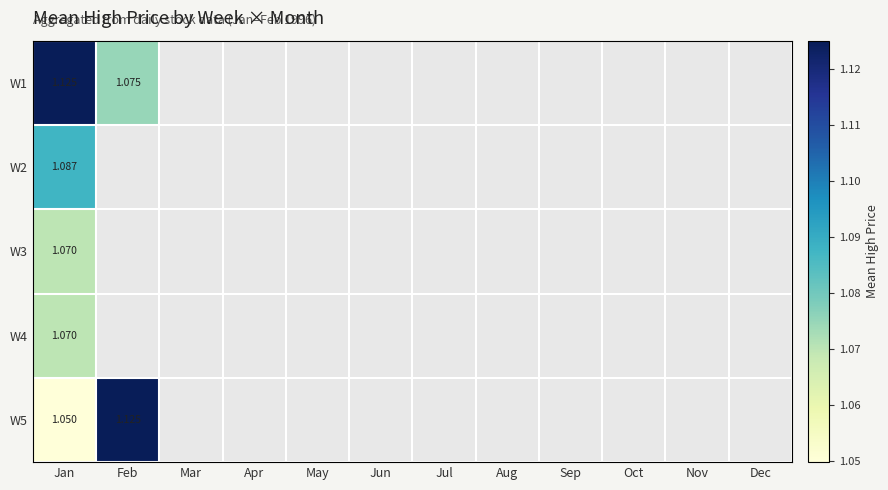

How many positive values does the W1 series have?

2